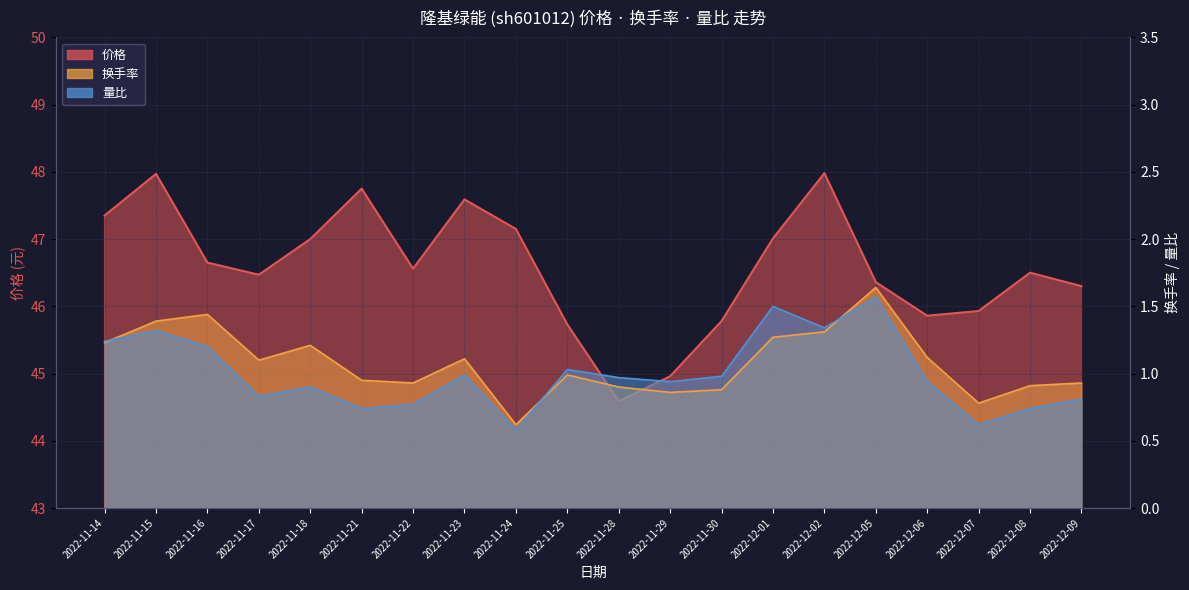

What is the total value across all series at 2022-11-21?

49.4